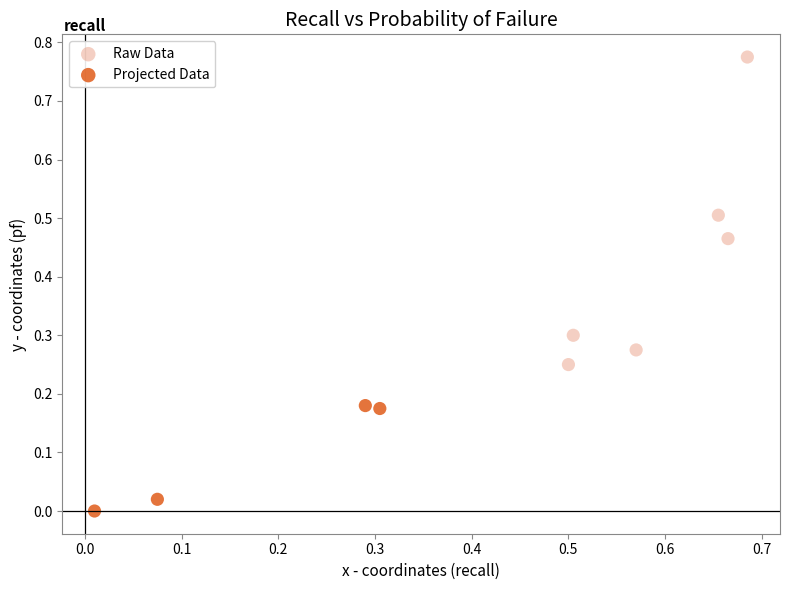

What are all the series names shown in the legend?

Raw Data, Projected Data